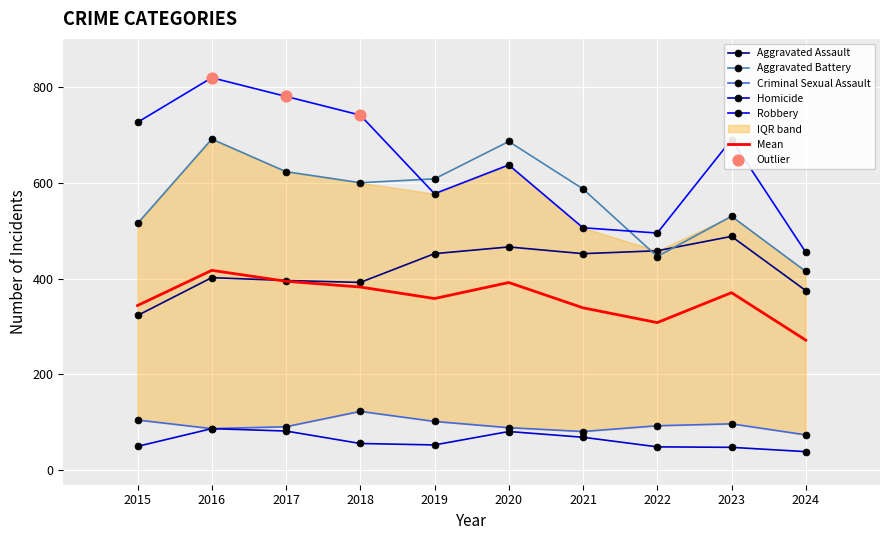

Which series contains the lowest Y value?

Homicide